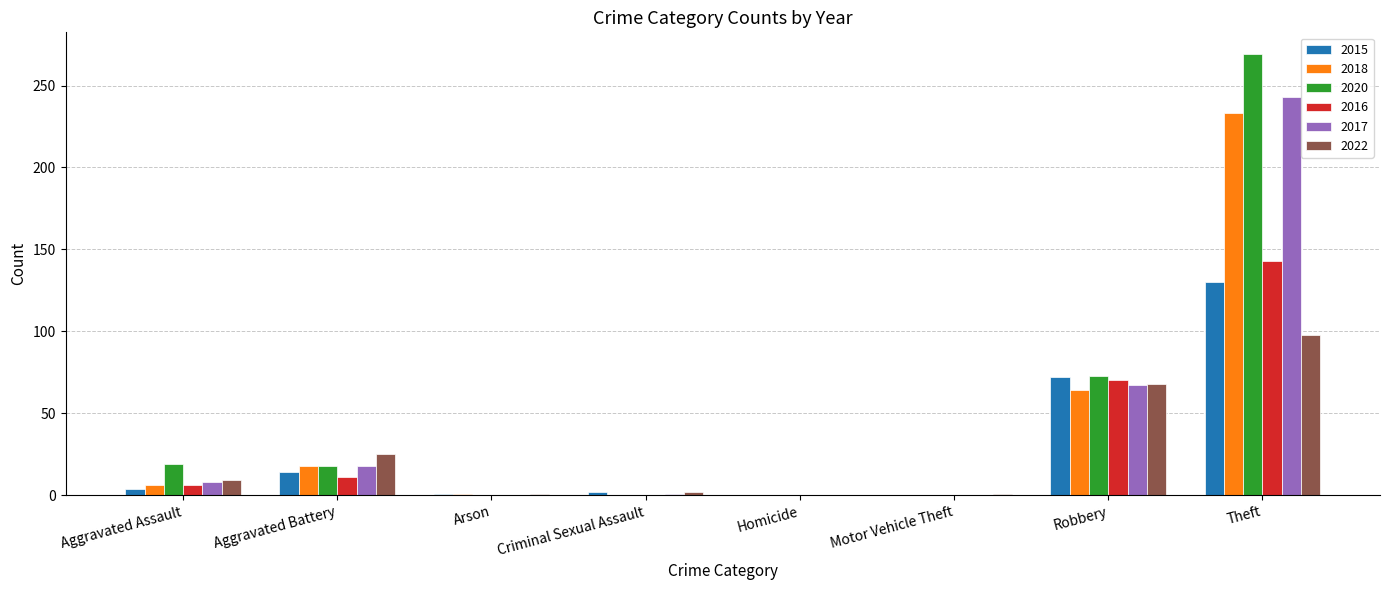

Is the value of 2018 at Aggravated Battery greater than the value of 2022 at Motor Vehicle Theft?

Yes